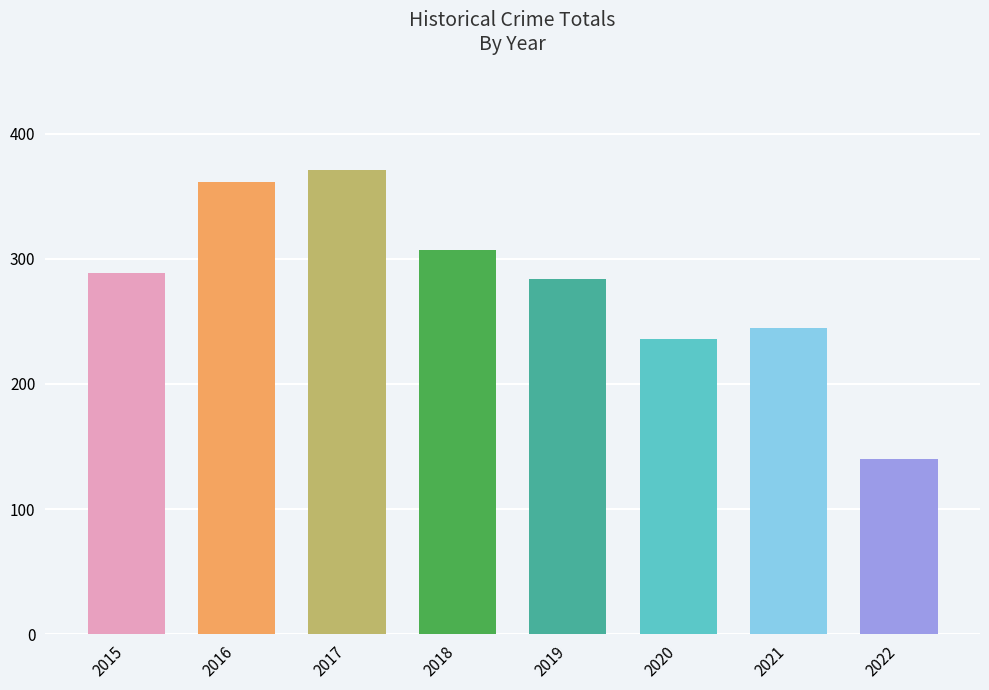

What is the difference between the maximum and minimum values?

231